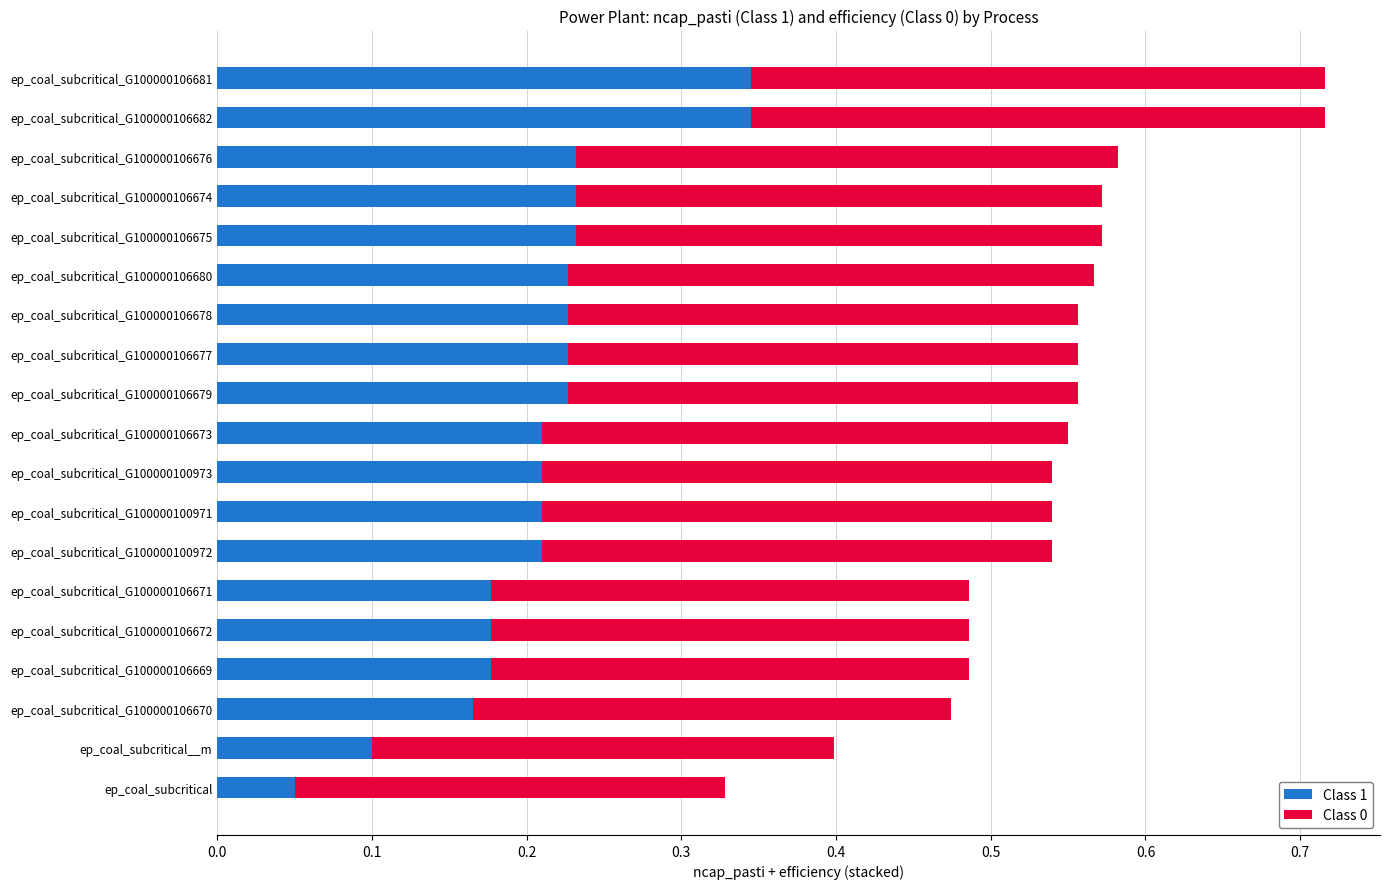

What is the sum of all Class 1 values?

4.0